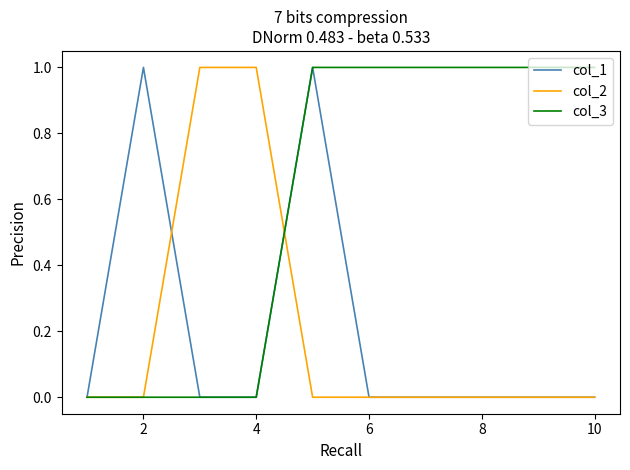

Does the chart have visible grid lines?

No